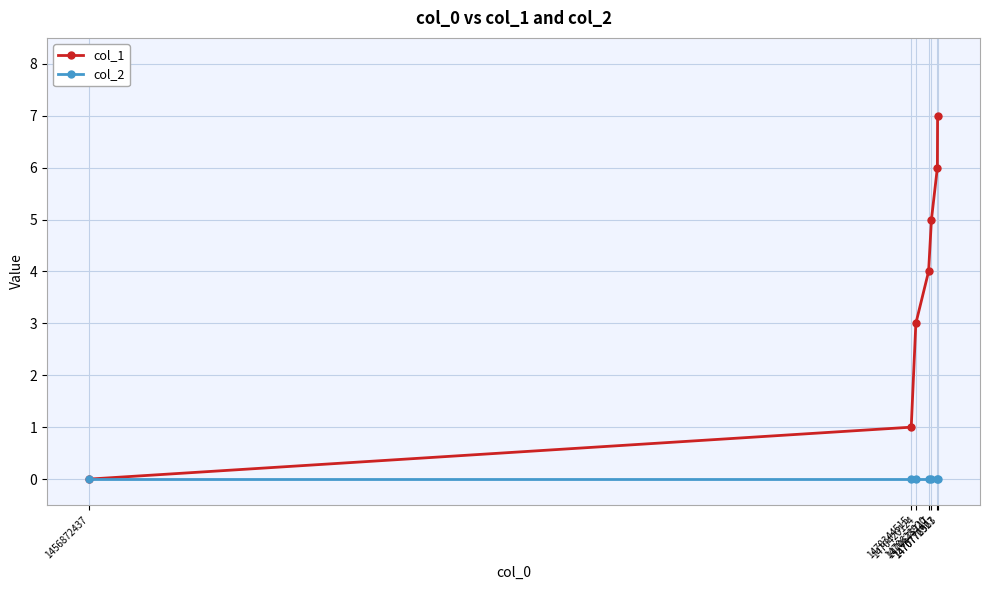

At which category does the chart reach its peak across all series?

1470776563